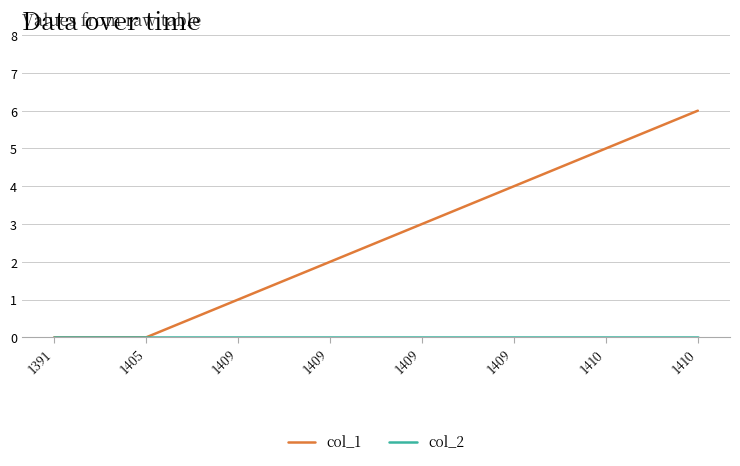

True or false: col_2 and col_1 cross at least once.

False